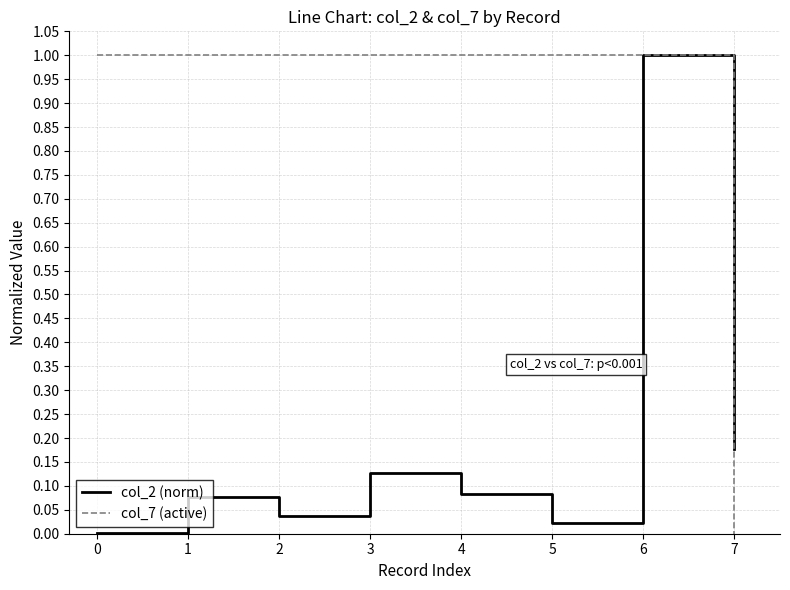

At which category is the sum across all series the highest?

6